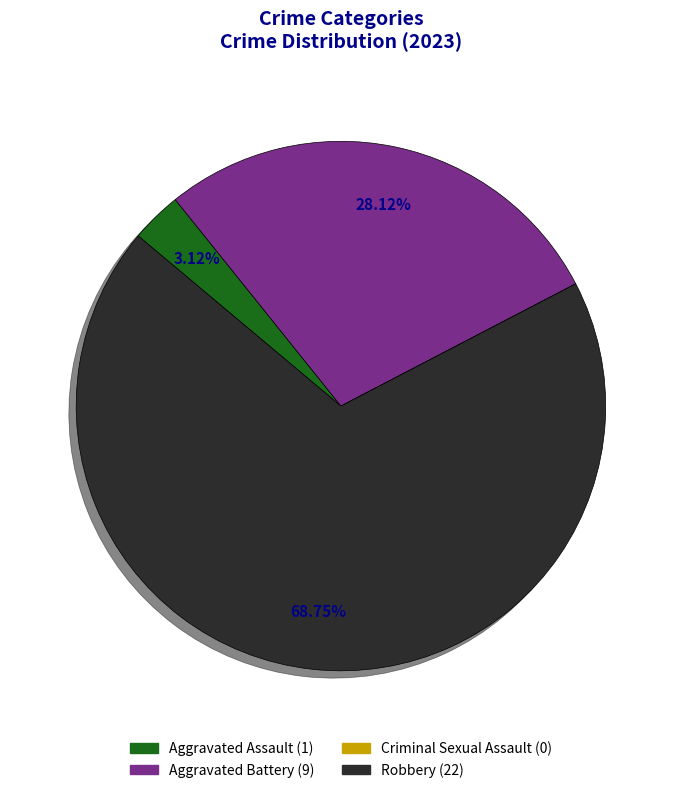

What is the ratio of the value at Aggravated Battery to the value at Aggravated Assault?

9.0